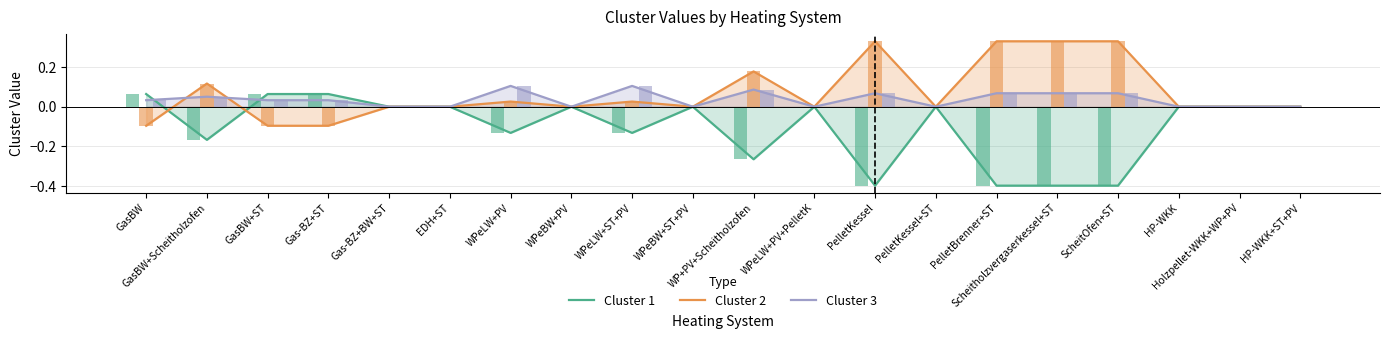

The value of Cluster 2 at Holzpellet-WKK+WP+PV is 0.0. True or false?

True